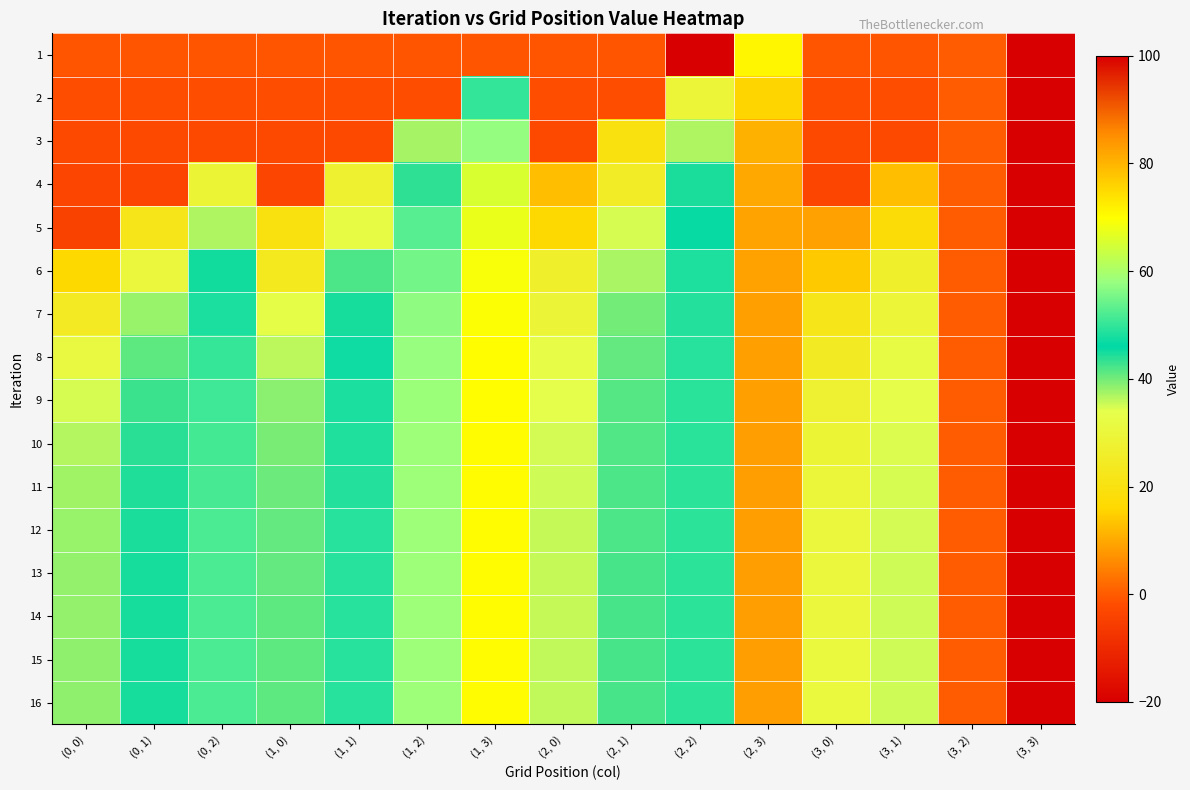

Reading left to right, list all the values displayed in this chart.

1: (0, 0)=-1.0	(0, 1)=-1.0	(0, 2)=-1.0	(1, 0)=-1.0	(1, 1)=-1.0	(1, 2)=-1.0	(1, 3)=-1.0	(2, 0)=-1.0	(2, 1)=-1.0	(2, 2)=-20.0	(2, 3)=71.0	(3, 0)=-1.0	(3, 1)=-1.0	(3, 2)=0.0	(3, 3)=100.0
2: (0, 0)=-1.9	(0, 1)=-1.9	(0, 2)=-1.9	(1, 0)=-1.9	(1, 1)=-1.9	(1, 2)=-1.9	(1, 3)=49.9	(2, 0)=-1.9	(2, 1)=-1.9	(2, 2)=29.2	(2, 3)=75.6	(3, 0)=-1.9	(3, 1)=-1.9	(3, 2)=0.0	(3, 3)=100.0
3: (0, 0)=-2.7	(0, 1)=-2.7	(0, 2)=-2.7	(1, 0)=-2.7	(1, 1)=-2.7	(1, 2)=37.4	(1, 3)=57.7	(2, 0)=-2.7	(2, 1)=19.7	(2, 2)=36.9	(2, 3)=80.4	(3, 0)=-2.7	(3, 1)=-2.7	(3, 2)=0.0	(3, 3)=100.0
4: (0, 0)=-3.4	(0, 1)=-3.4	(0, 2)=28.8	(1, 0)=-3.4	(1, 1)=27.5	(1, 2)=43.7	(1, 3)=65.5	(2, 0)=12.7	(2, 1)=25.1	(2, 2)=44.6	(2, 3)=81.6	(3, 0)=-3.4	(3, 1)=12.7	(3, 2)=0.0	(3, 3)=100.0
5: (0, 0)=-4.1	(0, 1)=21.9	(0, 2)=36.8	(1, 0)=19.6	(1, 1)=32.4	(1, 2)=52.8	(1, 3)=67.5	(2, 0)=16.4	(2, 1)=34.7	(2, 2)=46.7	(2, 3)=82.4	(3, 0)=9.0	(3, 1)=17.9	(3, 2)=0.0	(3, 3)=100.0
6: (0, 0)=16.2	(0, 1)=30.4	(0, 2)=45.0	(1, 0)=23.4	(1, 1)=42.1	(1, 2)=55.1	(1, 3)=69.1	(2, 0)=26.6	(2, 1)=37.1	(2, 2)=48.2	(2, 3)=82.6	(3, 0)=14.2	(3, 1)=26.4	(3, 2)=0.0	(3, 3)=100.0
7: (0, 0)=24.4	(0, 1)=37.9	(0, 2)=48.1	(1, 0)=33.1	(1, 1)=44.8	(1, 2)=57.2	(1, 3)=69.7	(2, 0)=29.1	(2, 1)=39.9	(2, 2)=48.8	(2, 3)=82.8	(3, 0)=21.8	(3, 1)=29.4	(3, 2)=0.0	(3, 3)=100.0
8: (0, 0)=31.5	(0, 1)=41.1	(0, 2)=50.1	(1, 0)=36.1	(1, 1)=47.2	(1, 2)=57.9	(1, 3)=70.0	(2, 0)=32.7	(2, 1)=40.8	(2, 2)=49.1	(2, 3)=82.8	(3, 0)=24.7	(3, 1)=32.3	(3, 2)=0.0	(3, 3)=100.0
9: (0, 0)=34.7	(0, 1)=43.0	(0, 2)=51.0	(1, 0)=38.7	(1, 1)=48.0	(1, 2)=58.3	(1, 3)=70.2	(2, 0)=33.8	(2, 1)=41.5	(2, 2)=49.3	(2, 3)=82.9	(3, 0)=27.7	(3, 1)=33.5	(3, 2)=0.0	(3, 3)=100.0
10: (0, 0)=36.6	(0, 1)=43.9	(0, 2)=51.5	(1, 0)=39.8	(1, 1)=48.6	(1, 2)=58.5	(1, 3)=70.2	(2, 0)=34.9	(2, 1)=41.8	(2, 2)=49.4	(2, 3)=82.9	(3, 0)=28.9	(3, 1)=34.4	(3, 2)=0.0	(3, 3)=100.0
11: (0, 0)=37.5	(0, 1)=44.4	(0, 2)=51.7	(1, 0)=40.4	(1, 1)=48.9	(1, 2)=58.6	(1, 3)=70.3	(2, 0)=35.3	(2, 1)=42.0	(2, 2)=49.4	(2, 3)=82.9	(3, 0)=29.8	(3, 1)=34.8	(3, 2)=0.0	(3, 3)=100.0
12: (0, 0)=38.0	(0, 1)=44.6	(0, 2)=51.8	(1, 0)=40.7	(1, 1)=49.0	(1, 2)=58.7	(1, 3)=70.3	(2, 0)=35.6	(2, 1)=42.1	(2, 2)=49.4	(2, 3)=82.9	(3, 0)=30.2	(3, 1)=35.1	(3, 2)=0.0	(3, 3)=100.0
13: (0, 0)=38.2	(0, 1)=44.7	(0, 2)=51.9	(1, 0)=40.9	(1, 1)=49.1	(1, 2)=58.7	(1, 3)=70.3	(2, 0)=35.7	(2, 1)=42.1	(2, 2)=49.4	(2, 3)=82.9	(3, 0)=30.5	(3, 1)=35.2	(3, 2)=0.0	(3, 3)=100.0
14: (0, 0)=38.3	(0, 1)=44.8	(0, 2)=51.9	(1, 0)=41.0	(1, 1)=49.1	(1, 2)=58.7	(1, 3)=70.3	(2, 0)=35.8	(2, 1)=42.2	(2, 2)=49.4	(2, 3)=82.9	(3, 0)=30.6	(3, 1)=35.3	(3, 2)=0.0	(3, 3)=100.0
15: (0, 0)=38.4	(0, 1)=44.8	(0, 2)=51.9	(1, 0)=41.0	(1, 1)=49.1	(1, 2)=58.7	(1, 3)=70.3	(2, 0)=35.8	(2, 1)=42.2	(2, 2)=49.4	(2, 3)=82.9	(3, 0)=30.7	(3, 1)=35.3	(3, 2)=0.0	(3, 3)=100.0
16: (0, 0)=38.4	(0, 1)=44.8	(0, 2)=51.9	(1, 0)=41.0	(1, 1)=49.1	(1, 2)=58.7	(1, 3)=70.3	(2, 0)=35.8	(2, 1)=42.2	(2, 2)=49.4	(2, 3)=82.9	(3, 0)=30.7	(3, 1)=35.3	(3, 2)=0.0	(3, 3)=100.0